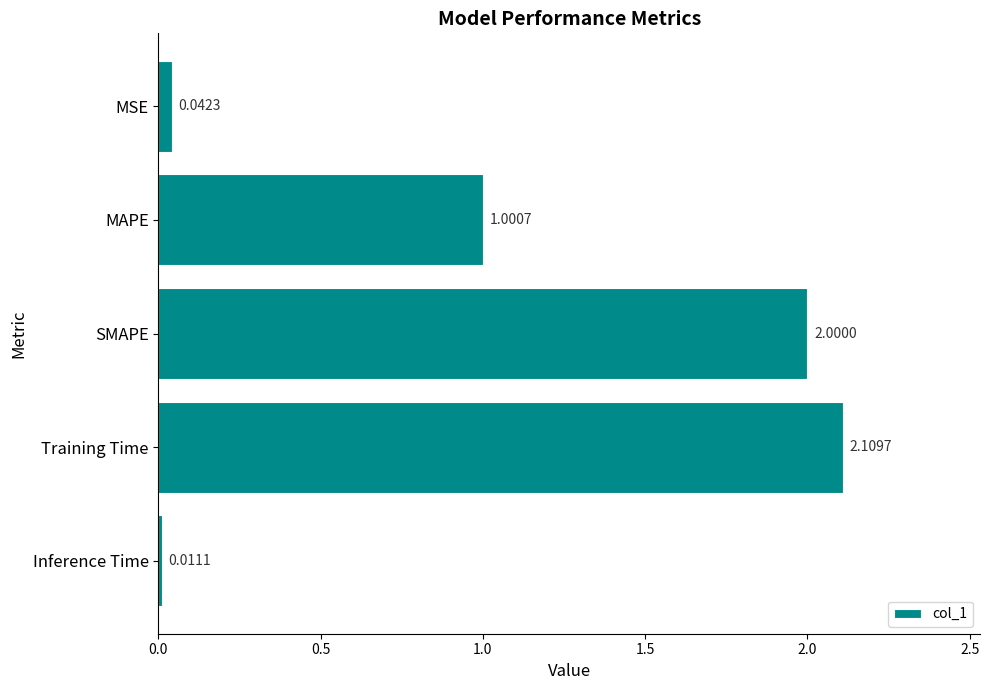

Where is the data nearest to the value 1?

MAPE